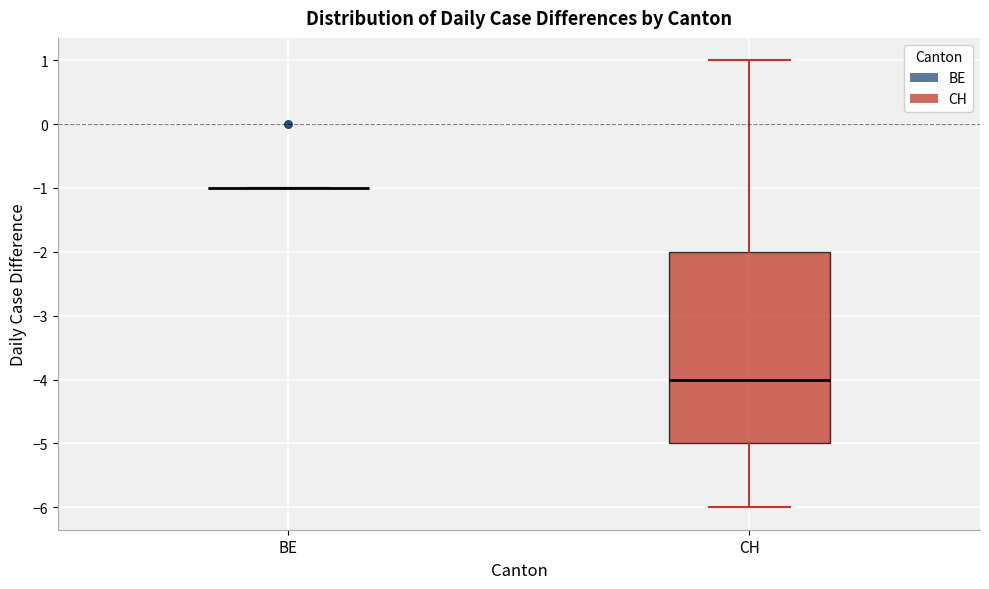

Reading left to right, read every box against the y-axis: the position of its median line, the range the box covers, and the ends of its whiskers. The values are not printed on the chart, so give them approximately, as read against the axis.

BE: box collapsed to a line at -1, whiskers -1 to -1
CH: median -4, box -5 to -2, whiskers -6 to 1